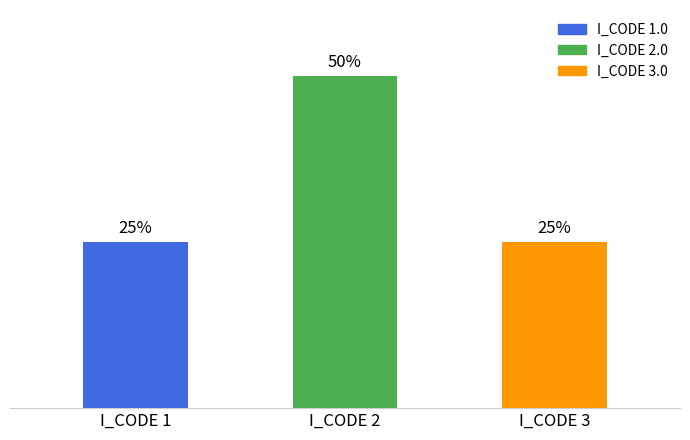

Rank the categories by value from lowest to highest.

I_CODE 1, I_CODE 3, I_CODE 2